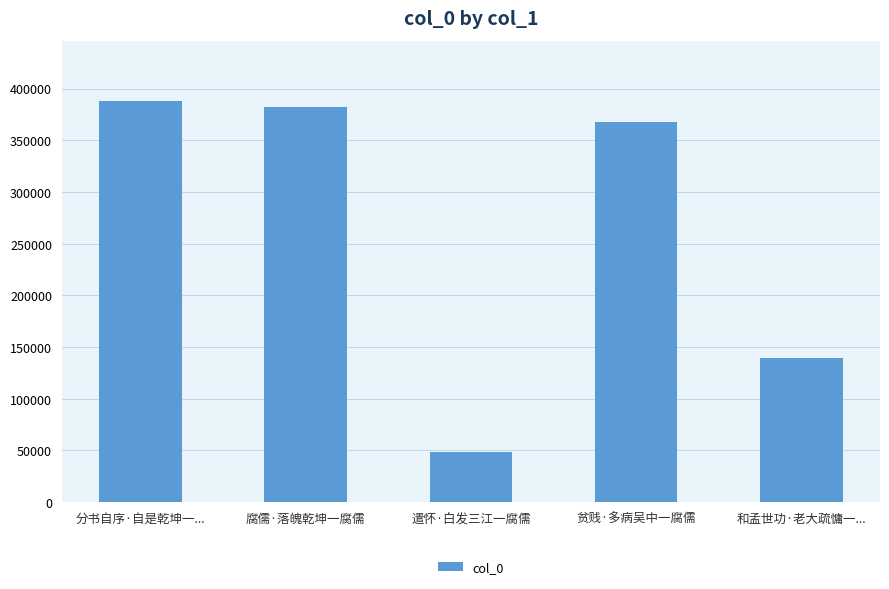

What is the value of the 3rd bar from the left?

49015